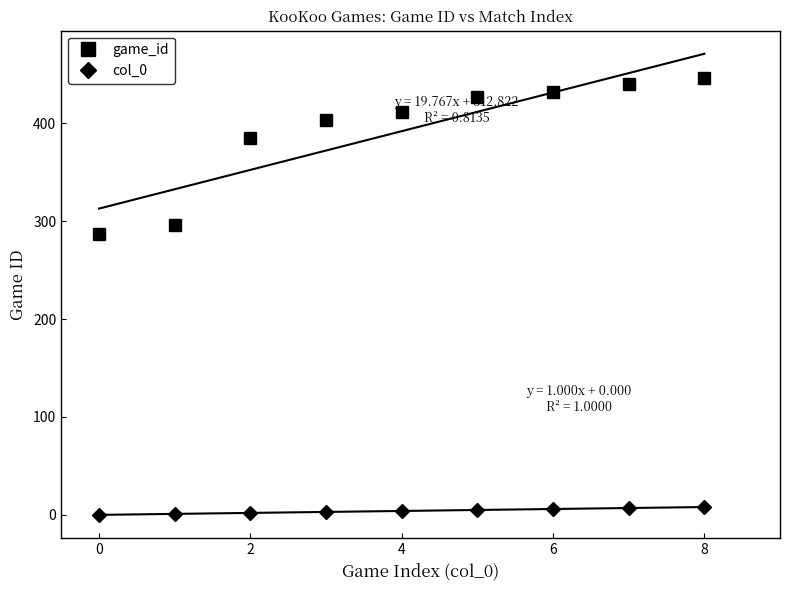

The value of game_id at 4 is 411. True or false?

True